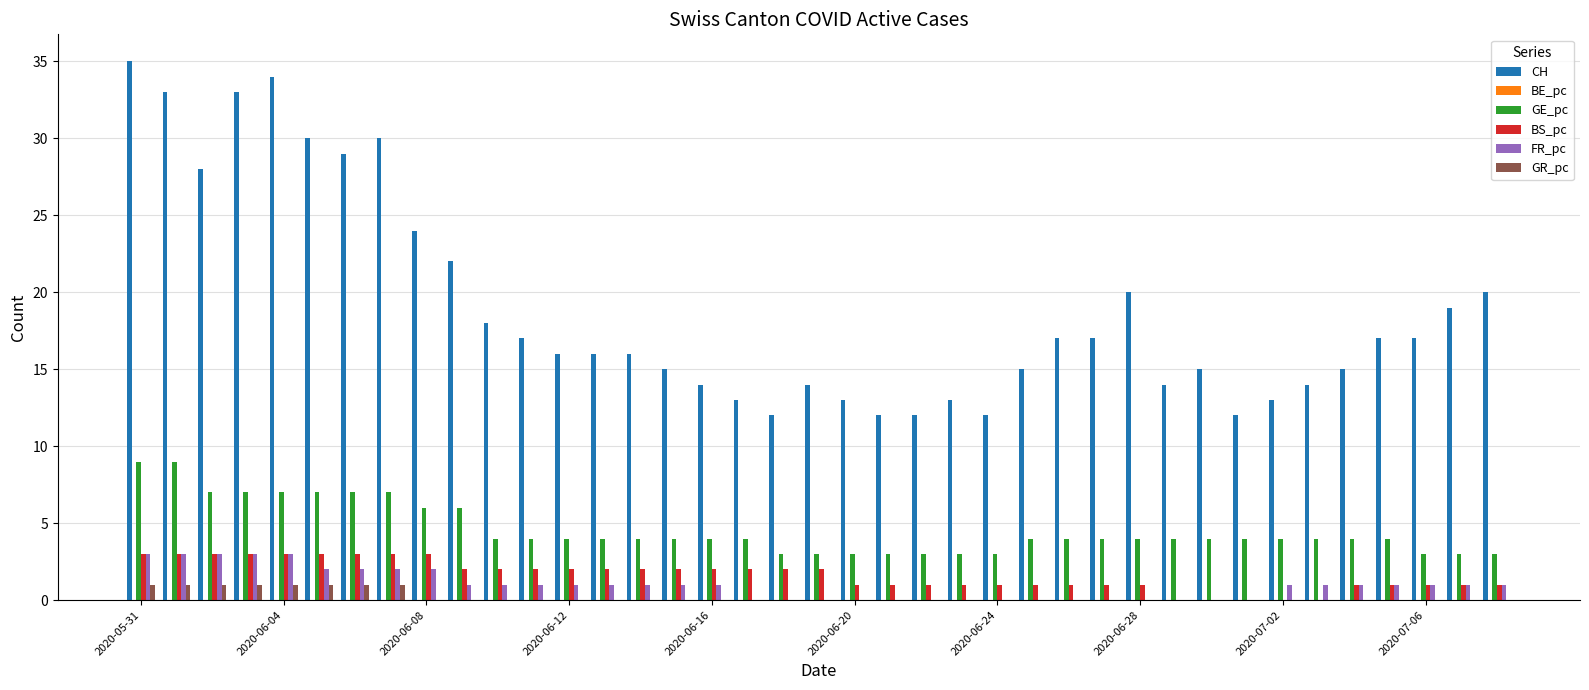

What is the sum of all BS_pc values?

63